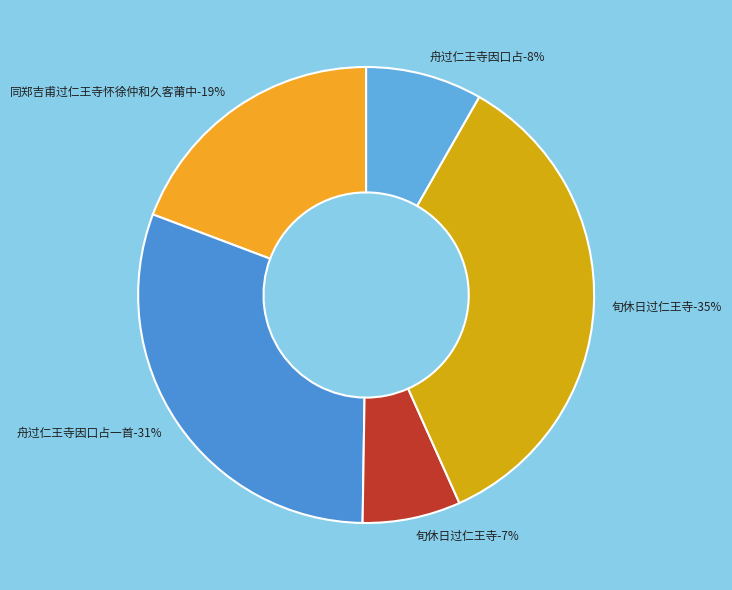

Which slice is the smallest?

旬休日过仁王寺